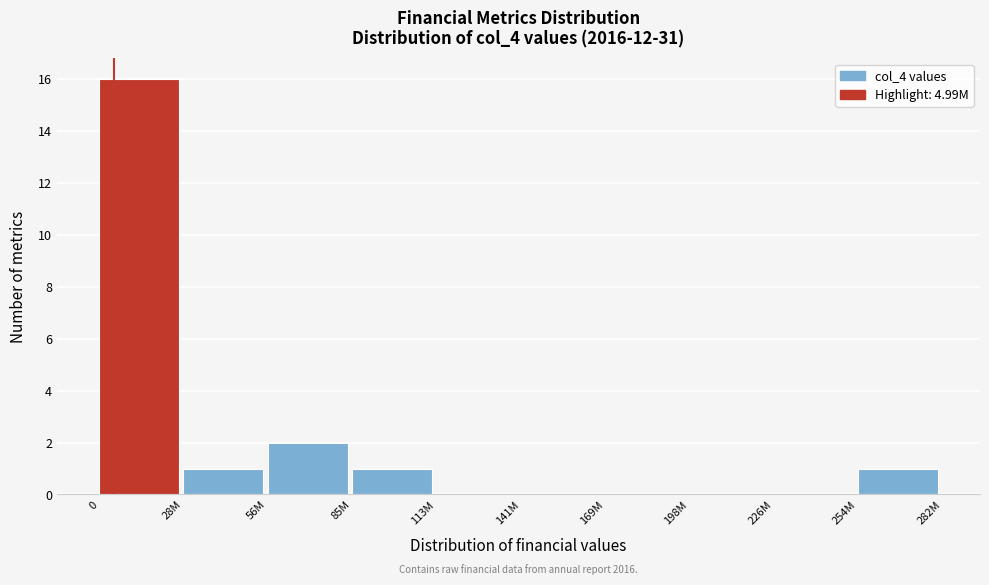

Reading left to right, transcribe all the data shown in this chart.

0=16	28M=1	56M=2	85M=1	113M=0	141M=0	169M=0	198M=0	226M=0	254M=1